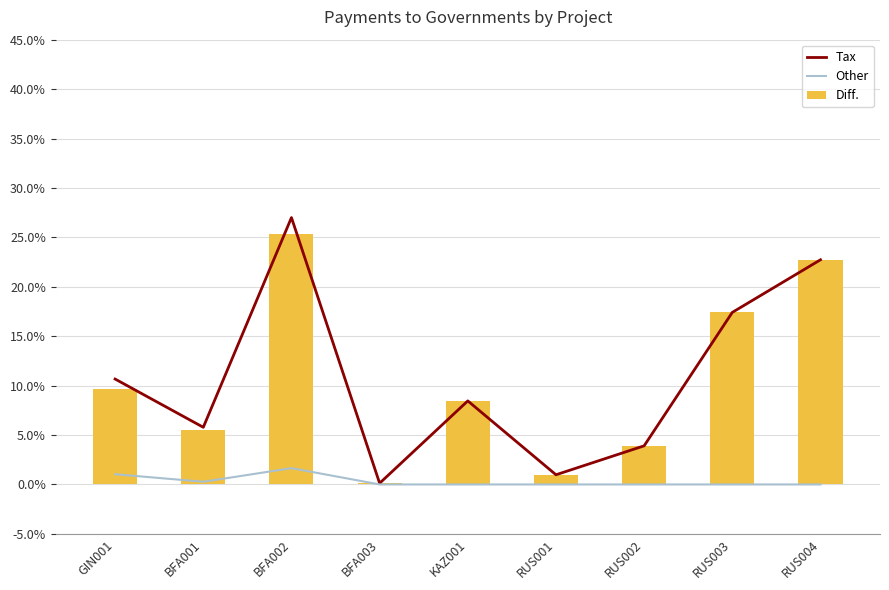

True or false: Tax has a value of 18.6 at GIN001.

False